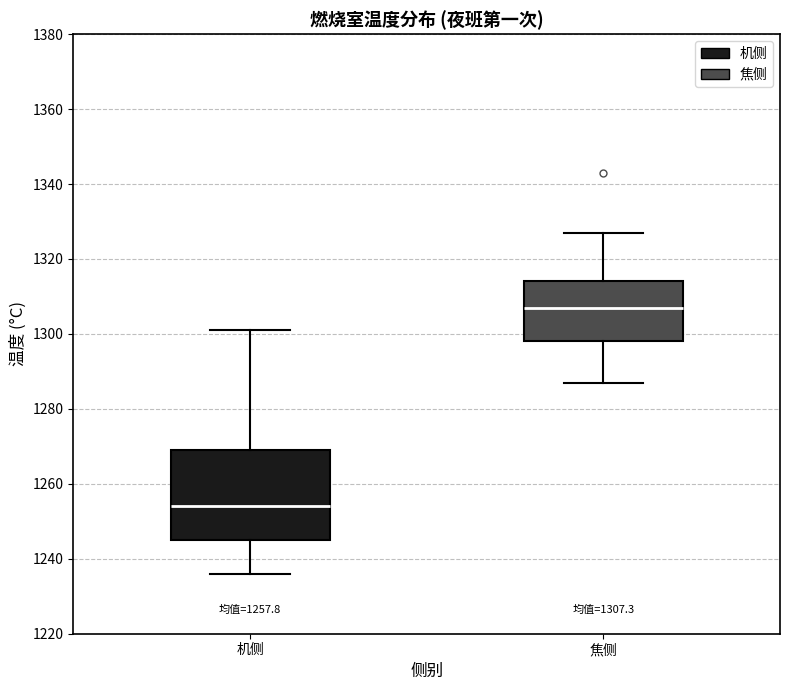

Which box is the tallest, from its lower edge to its upper edge?

机侧